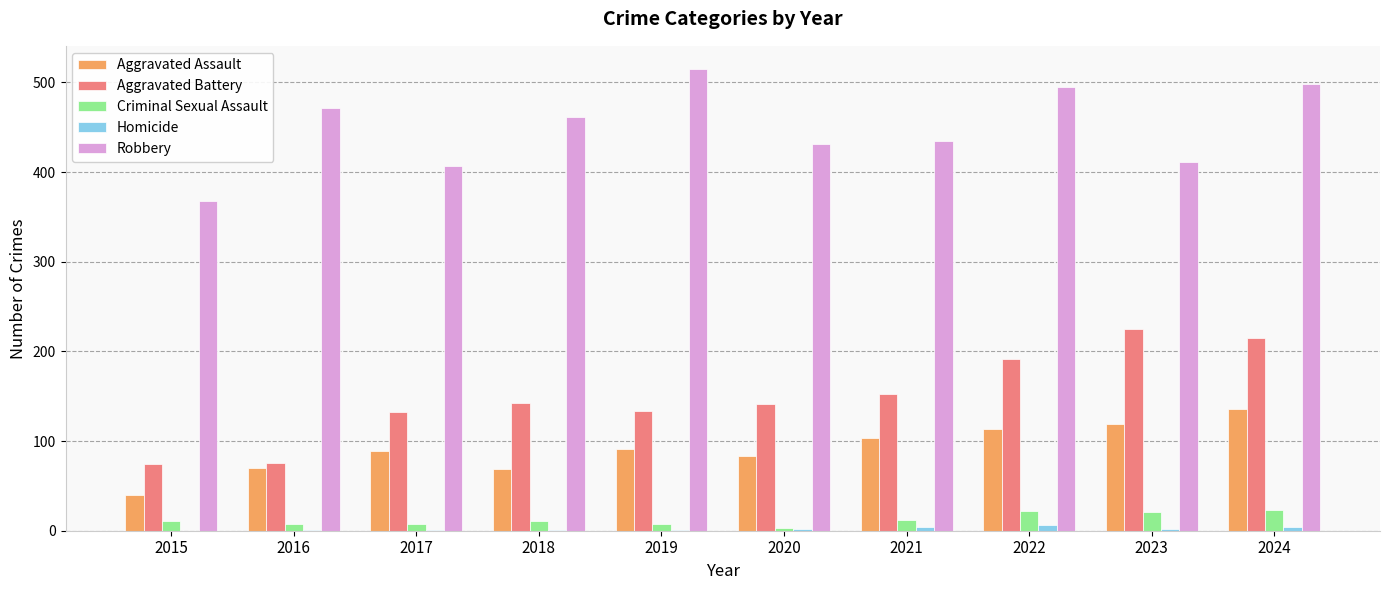

What is the sum of all Criminal Sexual Assault values?

125